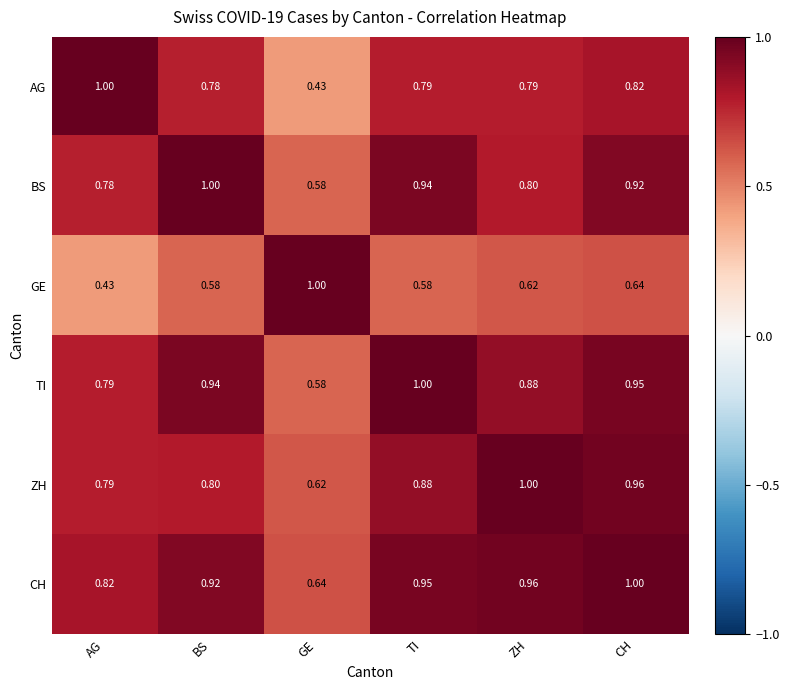

At which label is TI closest to 0?

GE